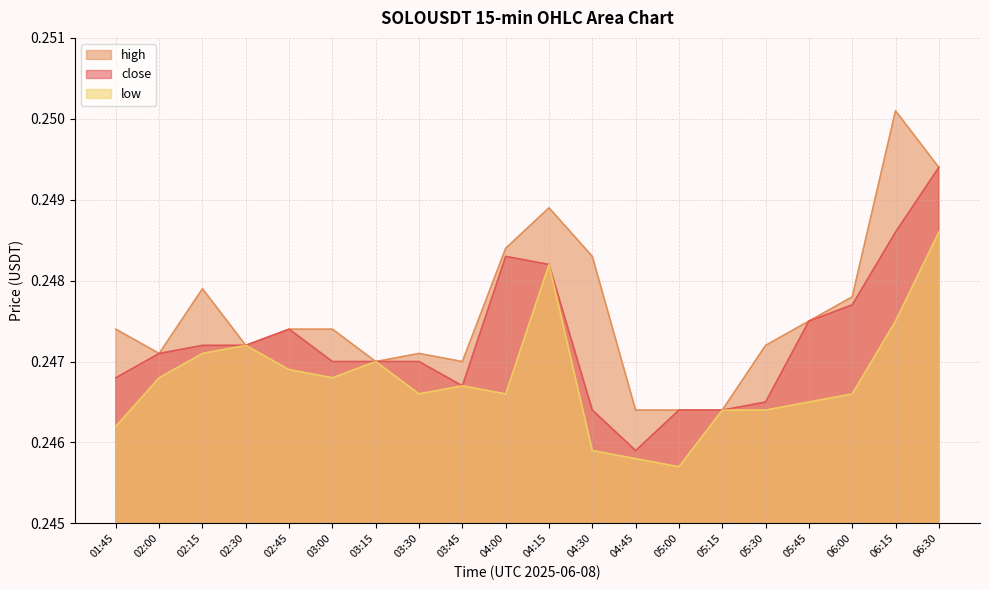

True or false: close and high cross at least once.

False